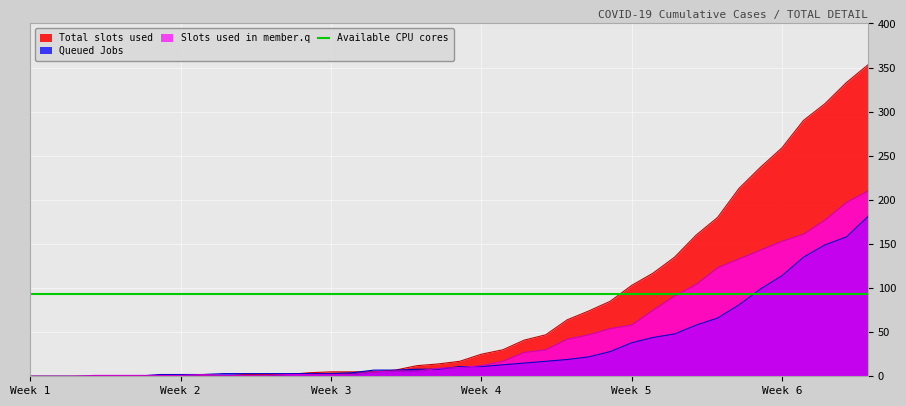

What is the highest value of the Slots used in member.q series?

210